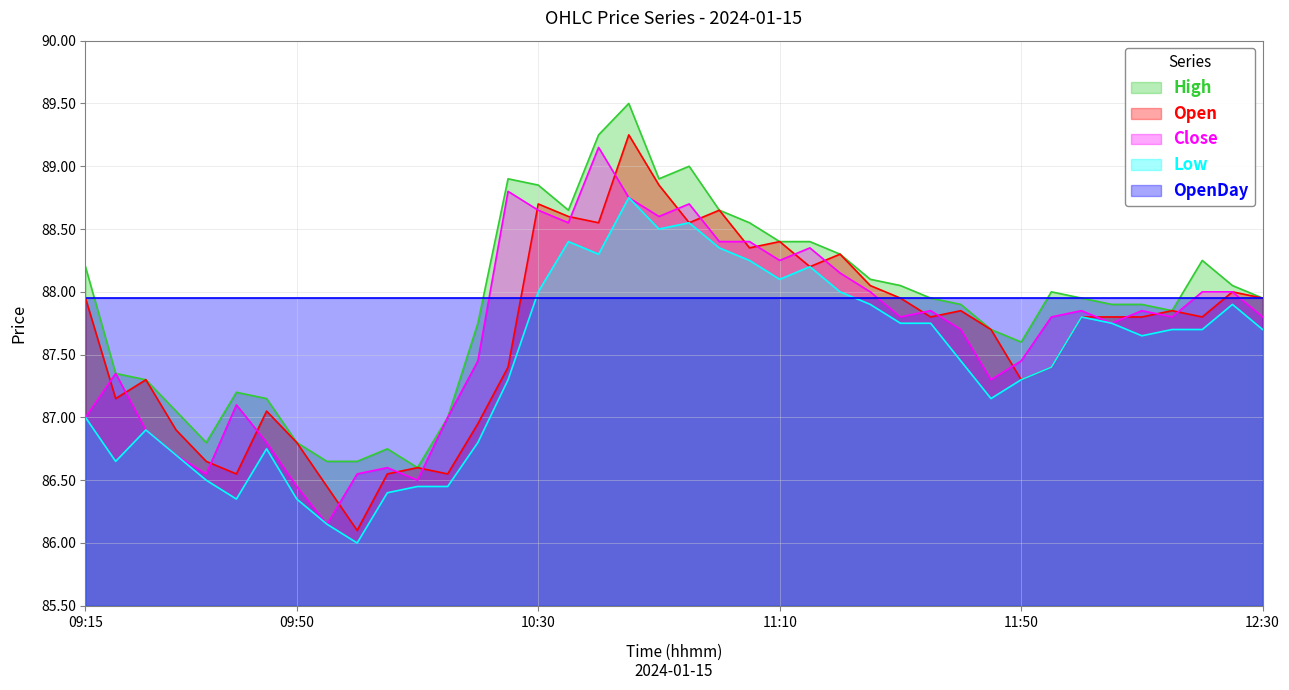

What is the spread (max minus min) of values at 11:50?

0.3